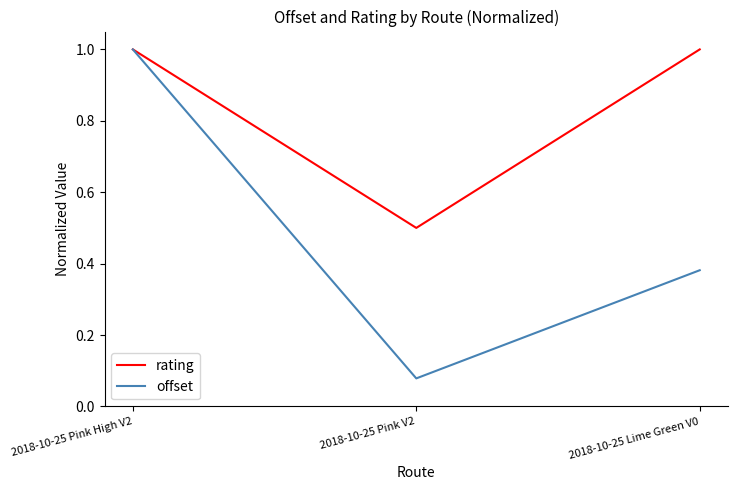

What is the lowest value of the rating series?

0.5